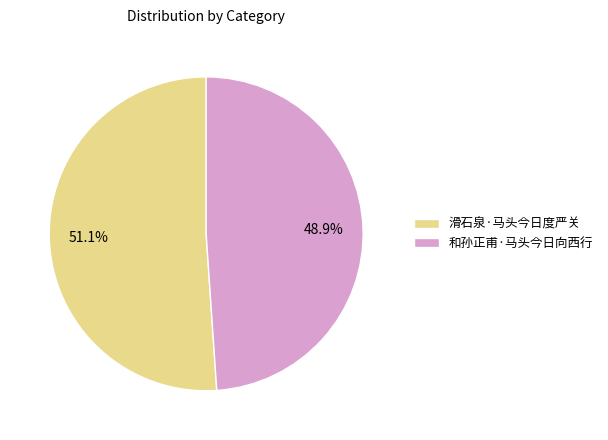

What percentage do 和孙正甫·马头今日向西行 and 滑石泉·马头今日度严关 together represent?

100.0%